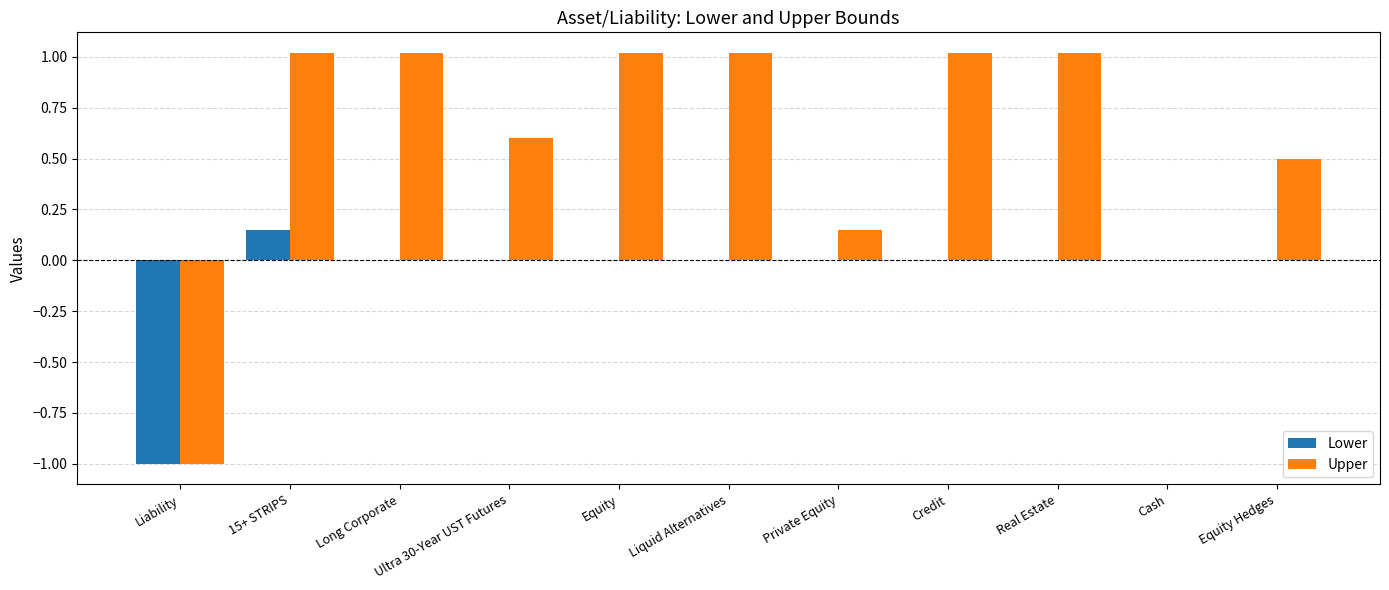

Which series changed the most between Liability and Cash?

Lower